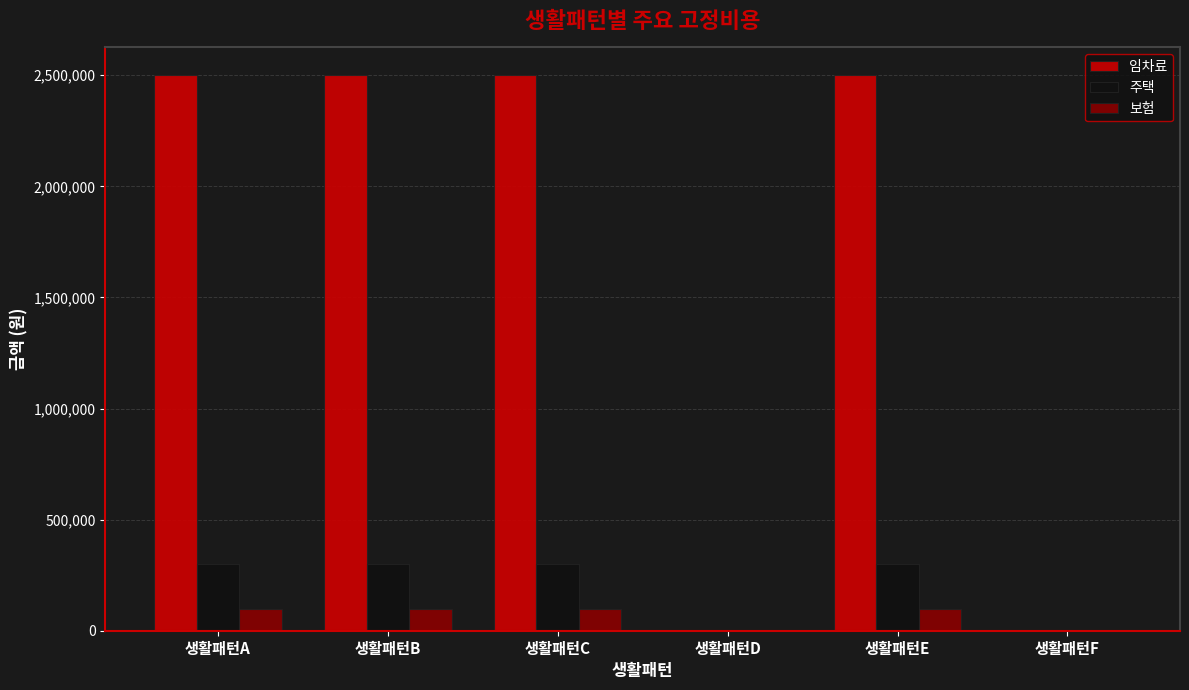

What is the total value across all series at 생활패턴E?

2900000